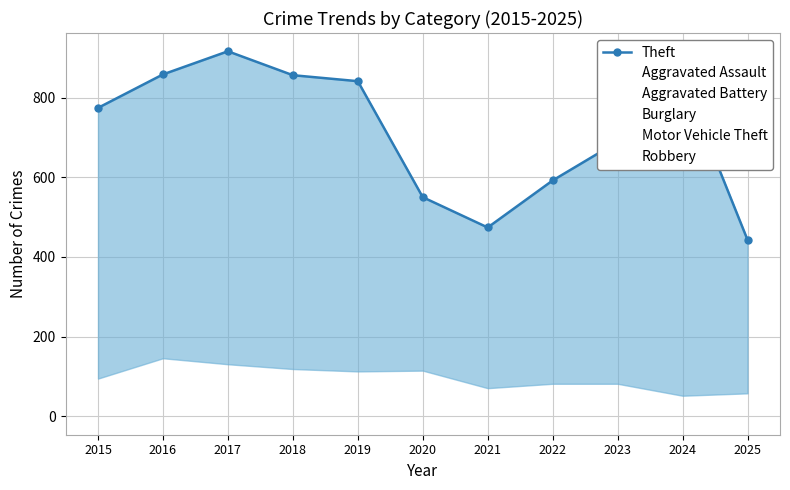

List the labels in order of value, smallest first.

2025, 2021, 2020, 2022, 2023, 2015, 2019, 2024, 2018, 2016, 2017